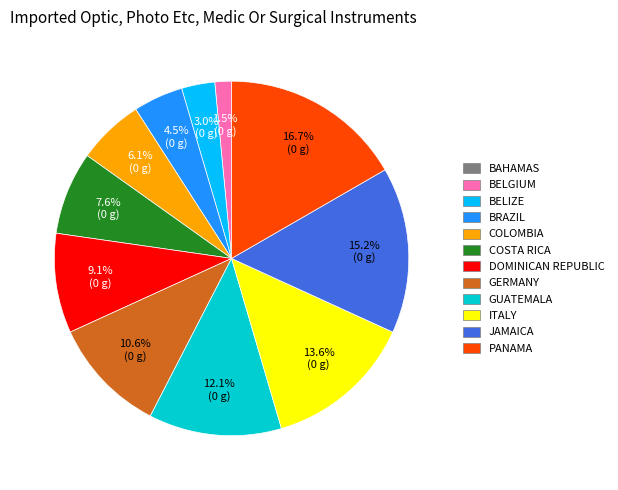

To the nearest percent, what is the difference between the largest and smallest slice percentages?

17%